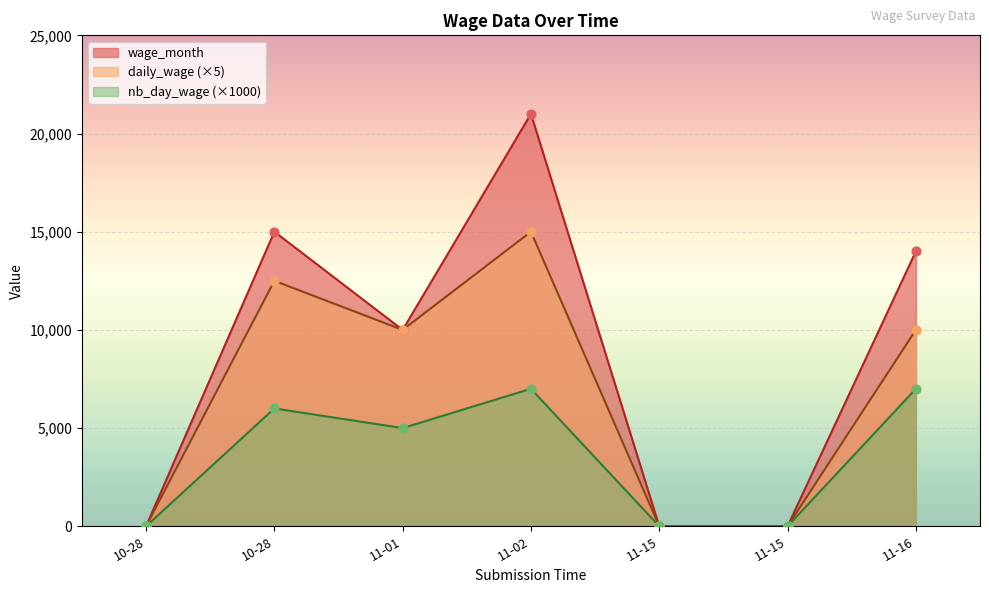

Which series has the widest spread of Y values?

wage_month